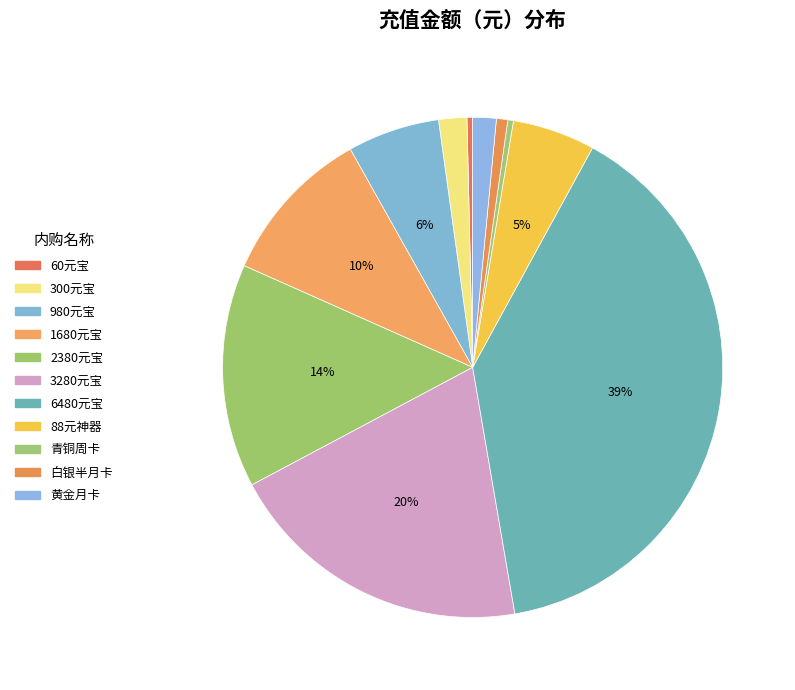

Does any single category account for the majority?

No